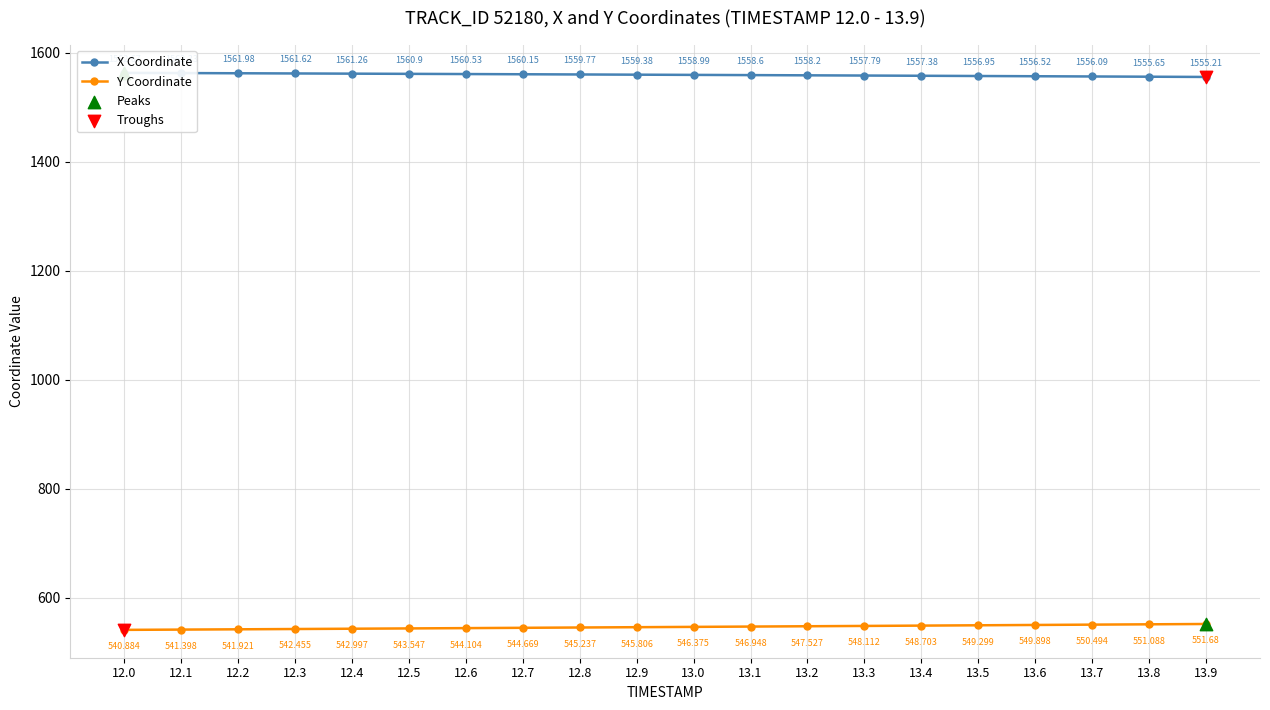

Which series contains the lowest Y value?

Y Coordinate